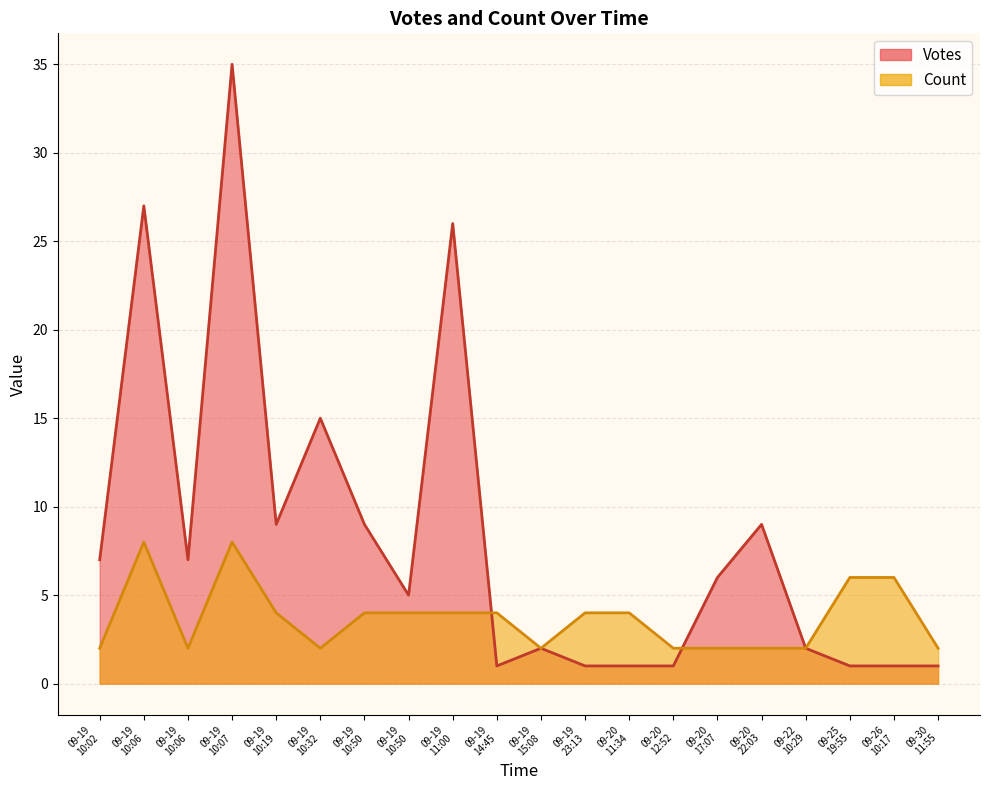

List the series in order of their overall mean, highest first.

Votes, Count